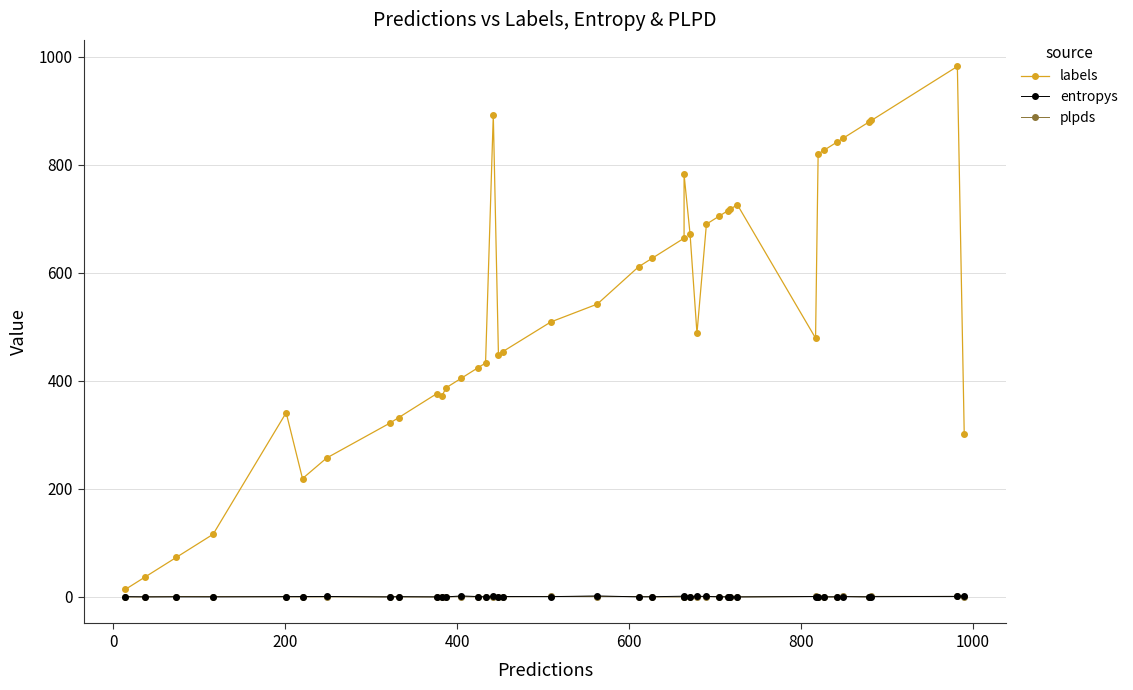

Count the number of data series in this chart.

3